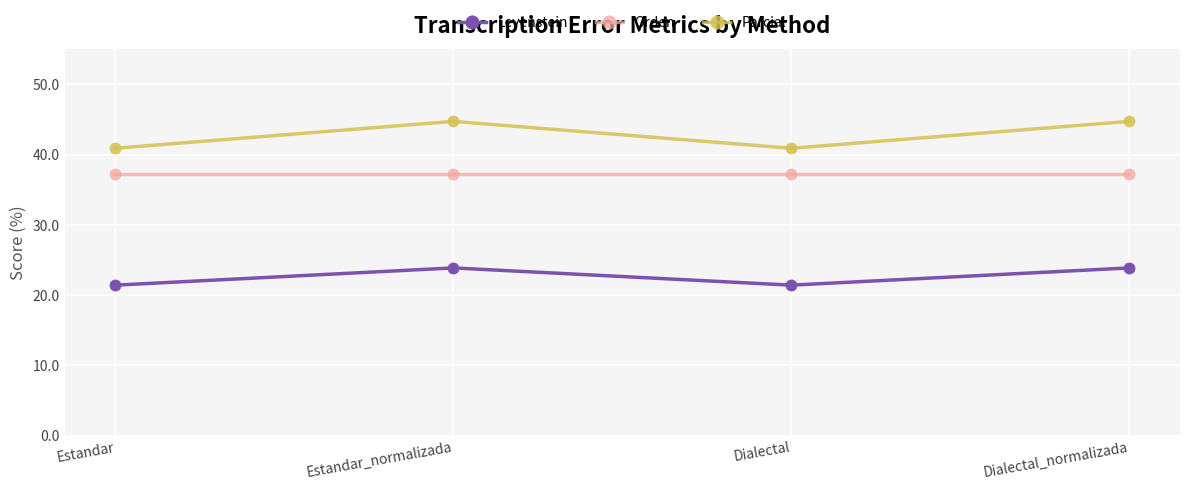

What is the sum of all Parcial values?

171.3